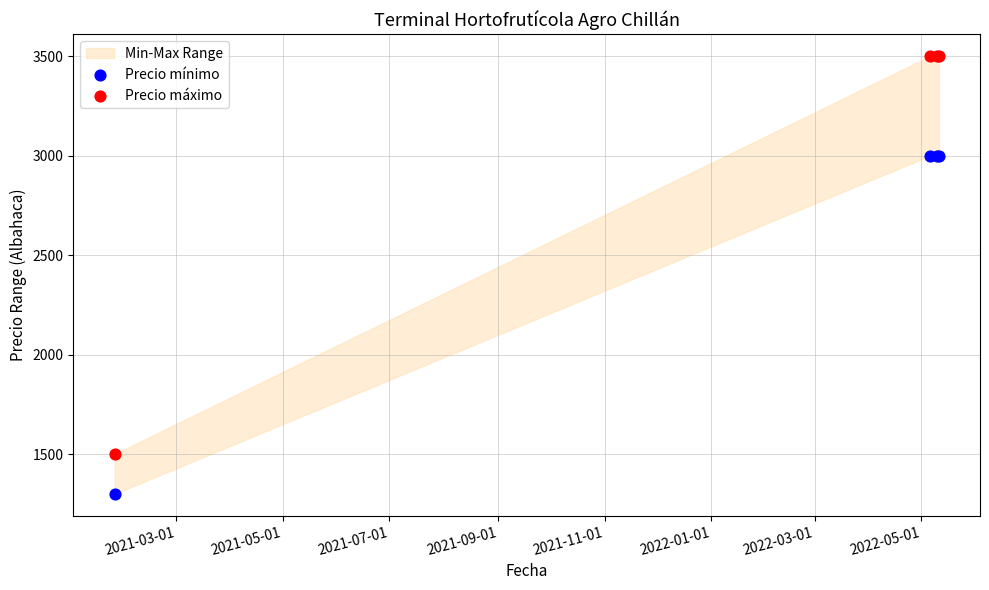

Which series has the widest spread of Y values?

Precio máximo